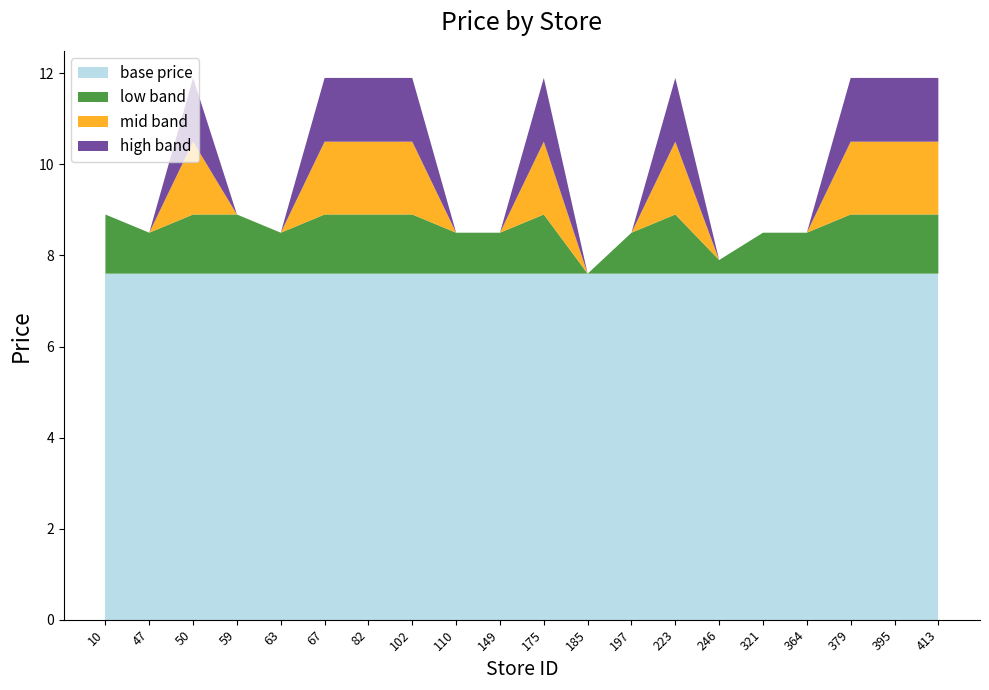

Reading right to left, transcribe all the data shown in this chart.

11.9	11.9	11.9	8.5	8.5	7.9	11.9	8.5	7.6	11.9	8.5	8.5	11.9	11.9	11.9	8.5	8.9	11.9	8.5	8.9